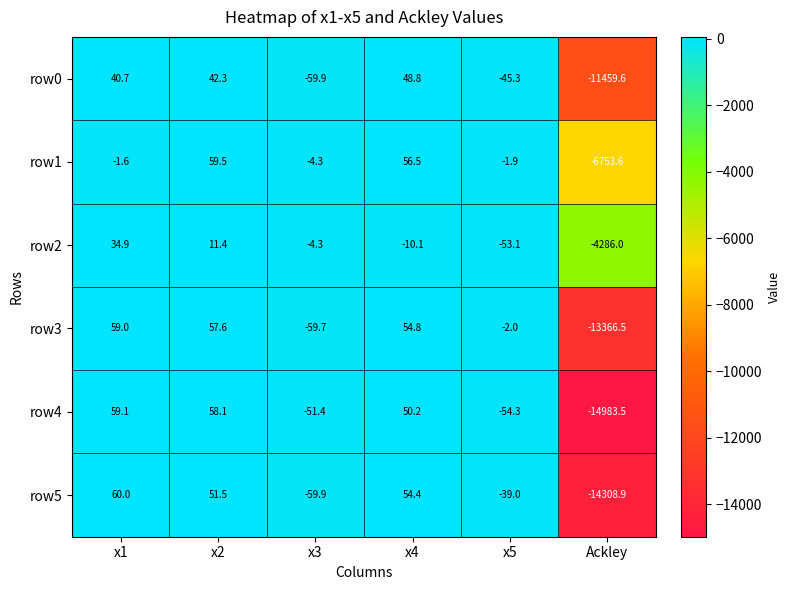

Rank the series at x1 from lowest to highest value.

row1, row2, row0, row3, row4, row5